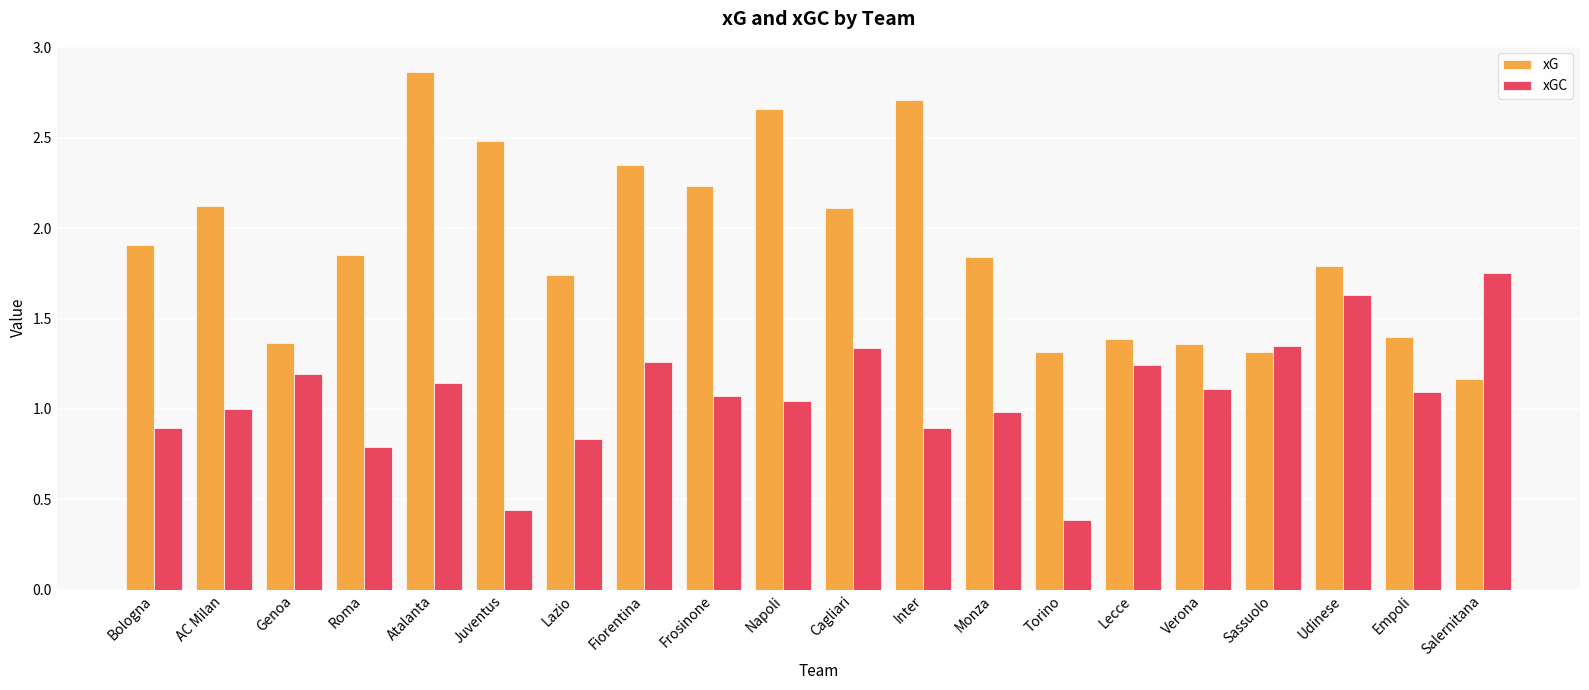

True or false: xGC has a value of 0.5 at Genoa.

False